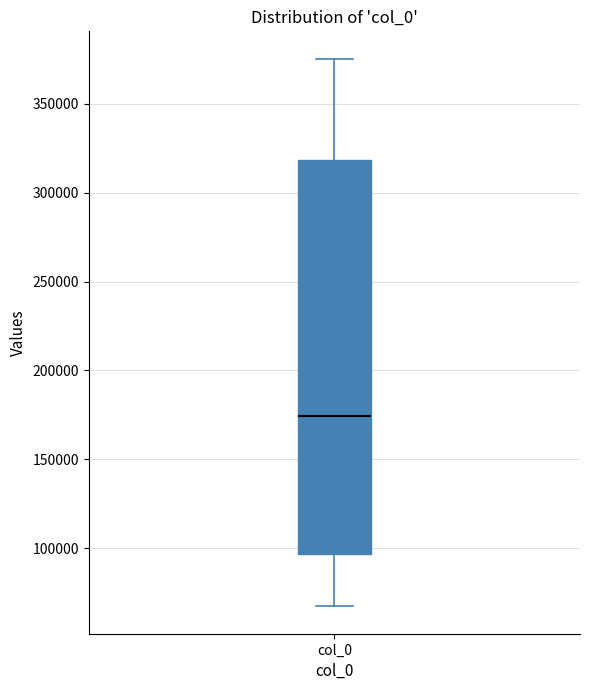

Read this box plot against the y-axis: the position of the median line, the range covered by the box, and the ends of both whiskers. The values are not printed on the chart, so give them approximately, as read against the axis.

median 175000, box 95000 to 320000, whiskers 65000 to 375000